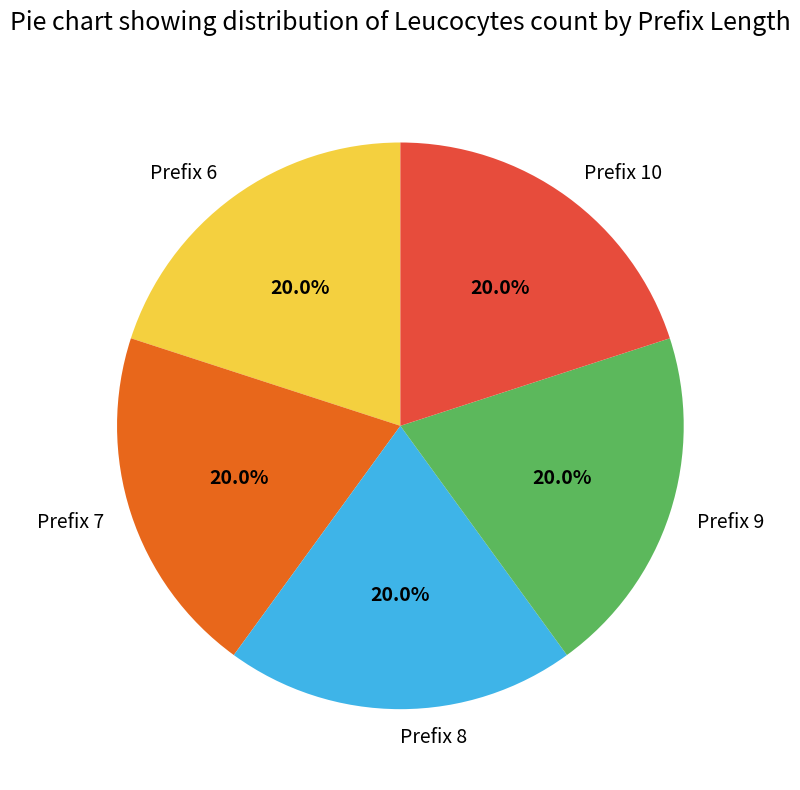

Does Prefix 8 account for over 50% of the chart?

No